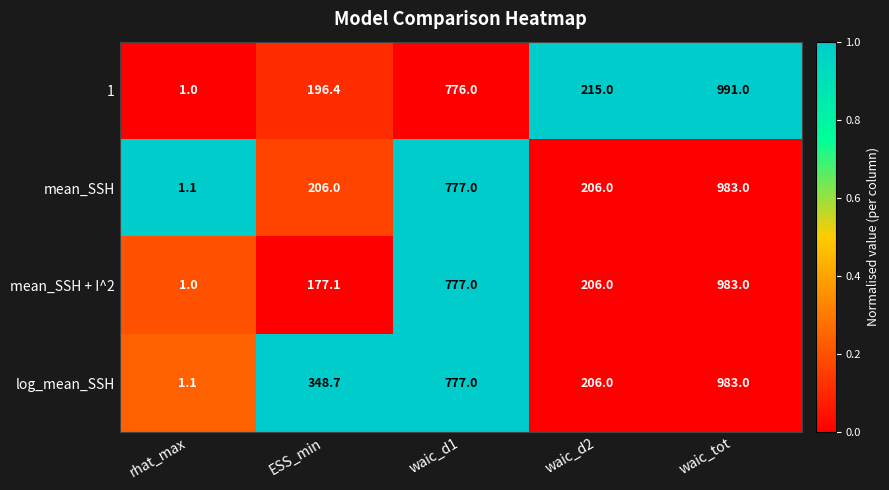

Reading left to right, extract all data points from this chart.

1: rhat_max=1.0	ESS_min=196.4	waic_d1=776.0	waic_d2=215.0	waic_tot=991.0
mean_SSH: rhat_max=1.1	ESS_min=206.0	waic_d1=777.0	waic_d2=206.0	waic_tot=983.0
mean_SSH + I^2: rhat_max=1.0	ESS_min=177.1	waic_d1=777.0	waic_d2=206.0	waic_tot=983.0
log_mean_SSH: rhat_max=1.1	ESS_min=348.7	waic_d1=777.0	waic_d2=206.0	waic_tot=983.0